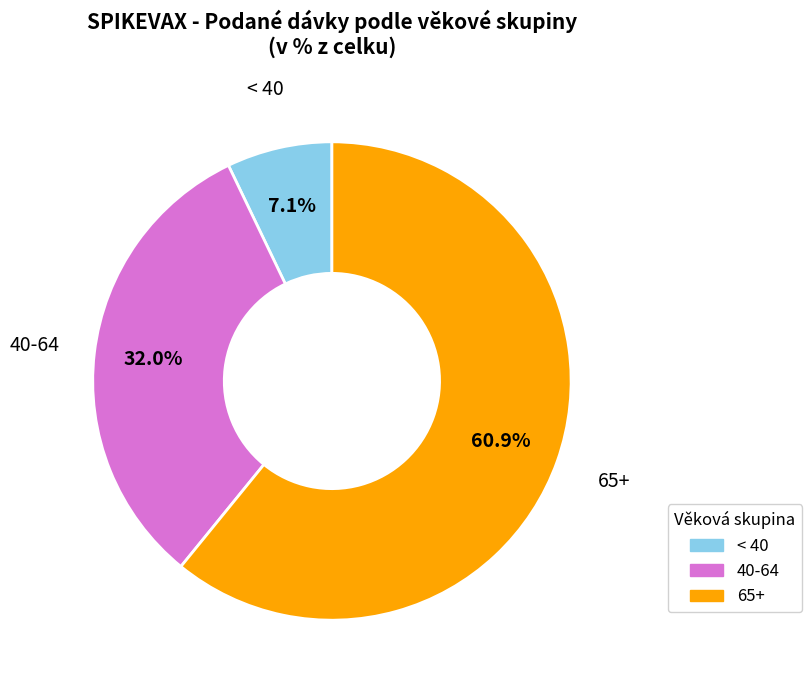

Is there any slice that represents more than half of the pie?

Yes